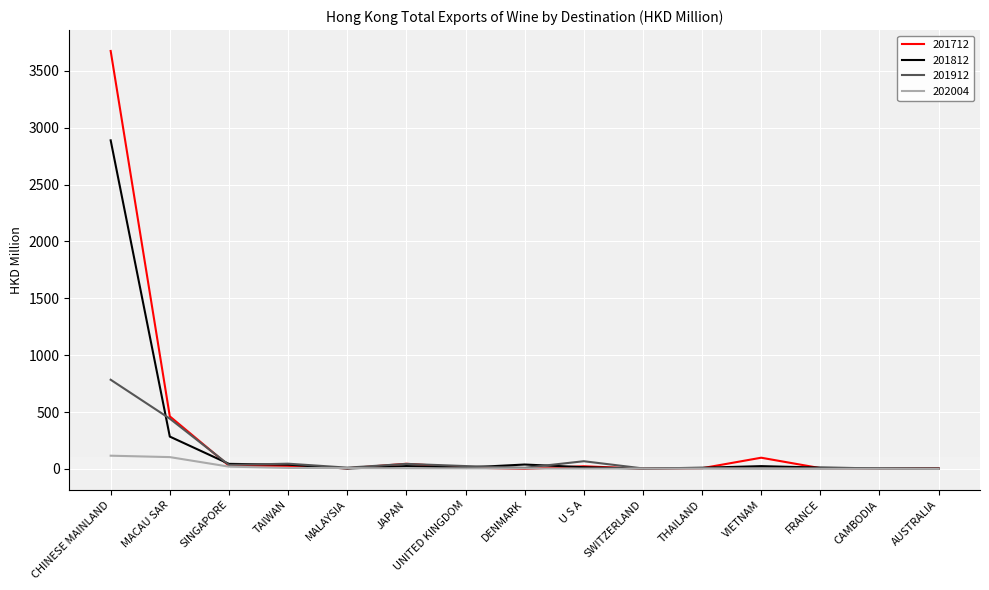

At which category is the sum across all series the highest?

CHINESE MAINLAND